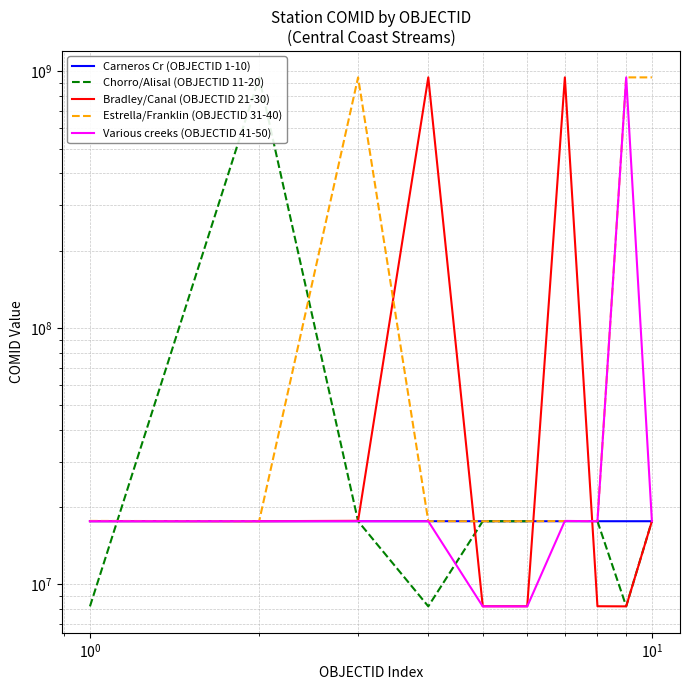

What is the smallest value displayed?

8192001.0